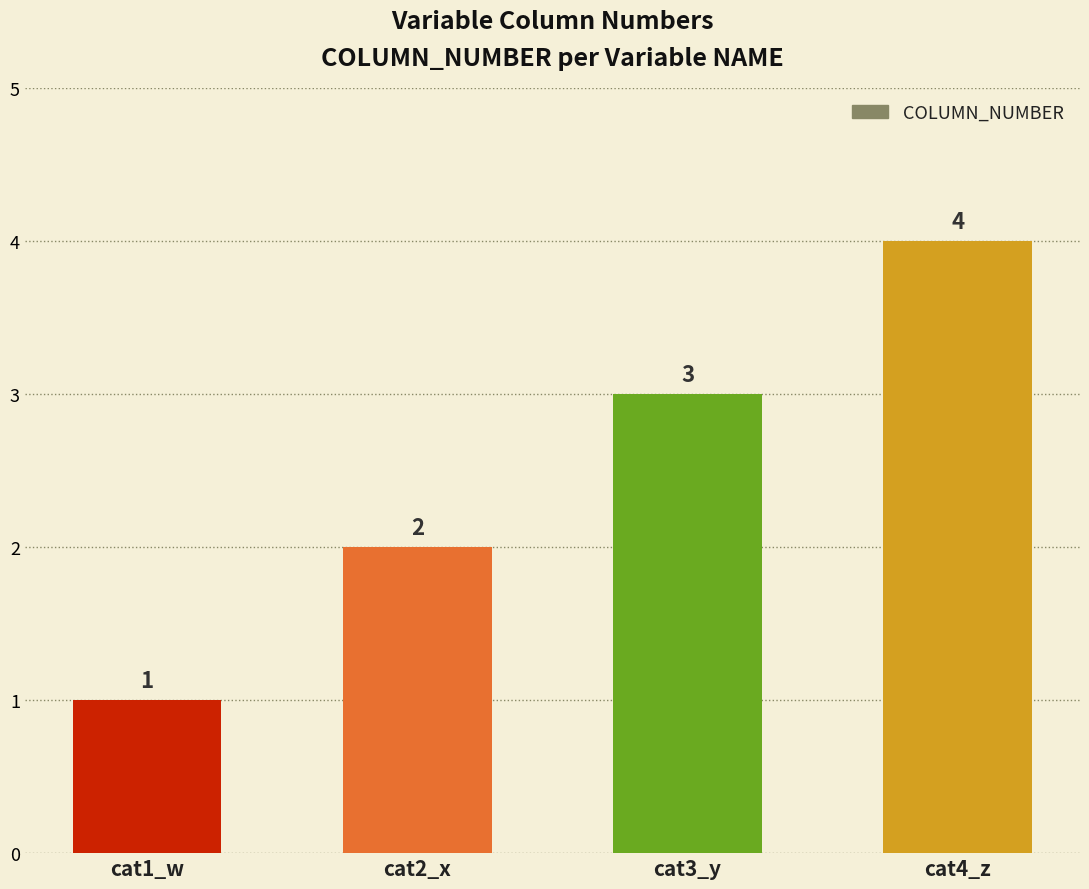

Is it true that the value at cat4_z is 6?

False